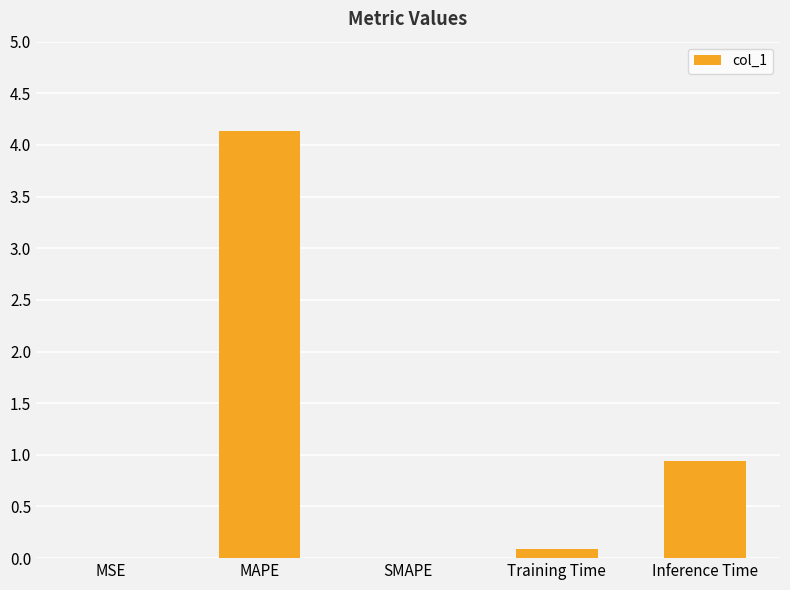

Are the bars horizontal?

No